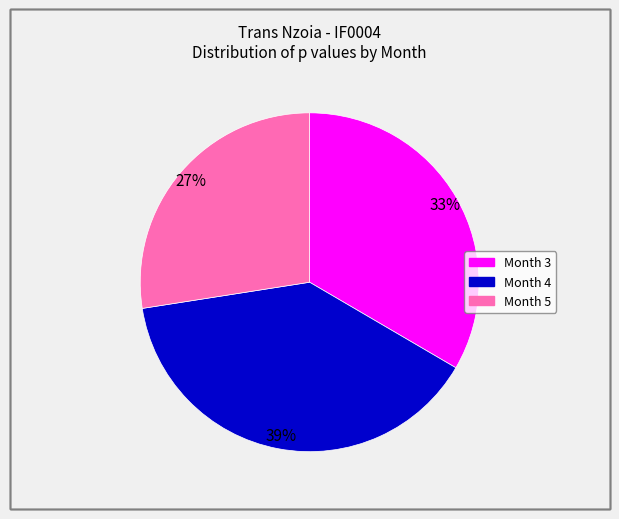

Combined, do Month 3 and Month 5 account for over 50%?

Yes